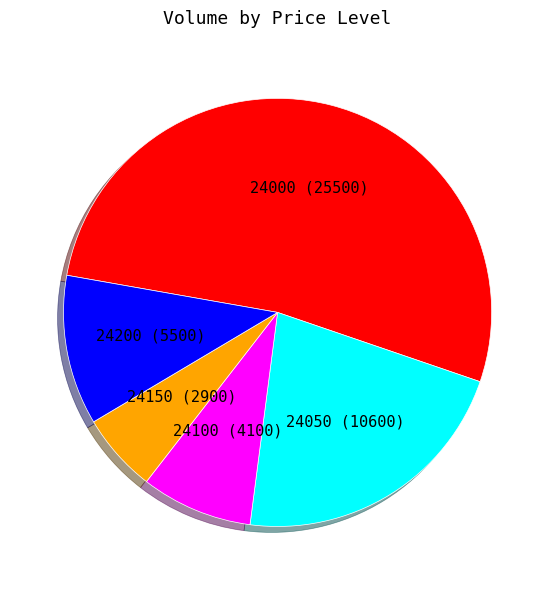

Is there a majority slice in this chart?

Yes